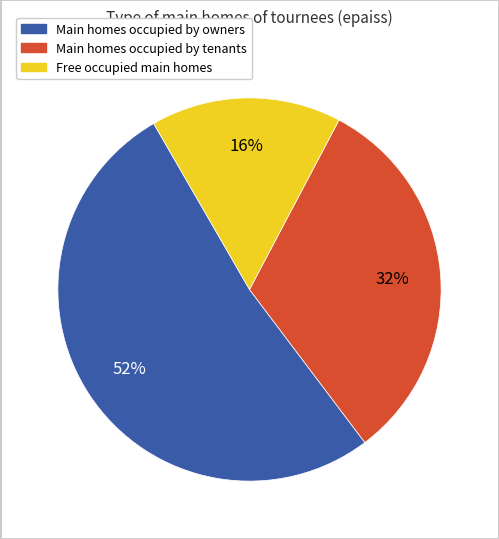

To the nearest percent, what is the average slice percentage?

33%